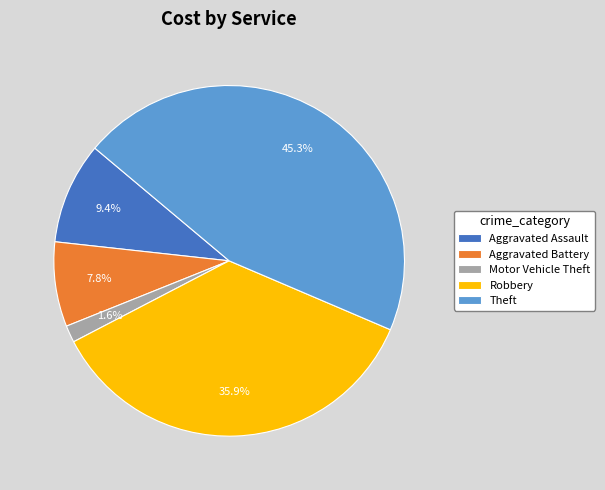

Is Robbery the majority of the pie?

No